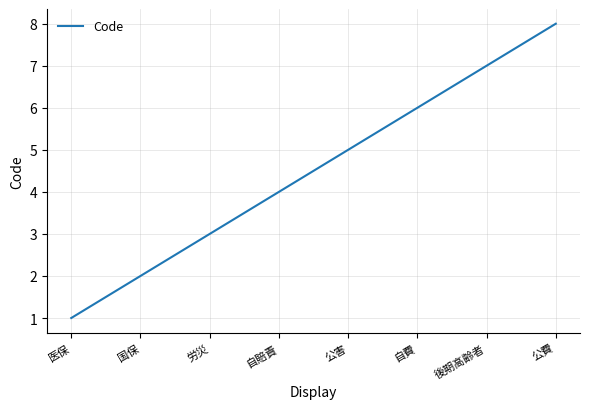

The value at 労災 is 3. True or false?

True